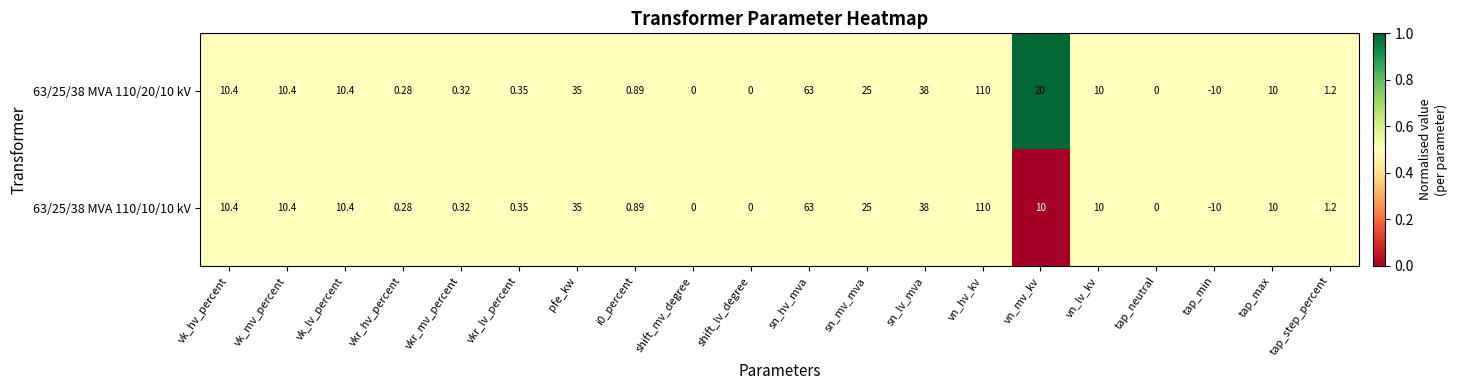

Which category has the lowest value in the 63/25/38 MVA 110/10/10 kV series?

tap_min